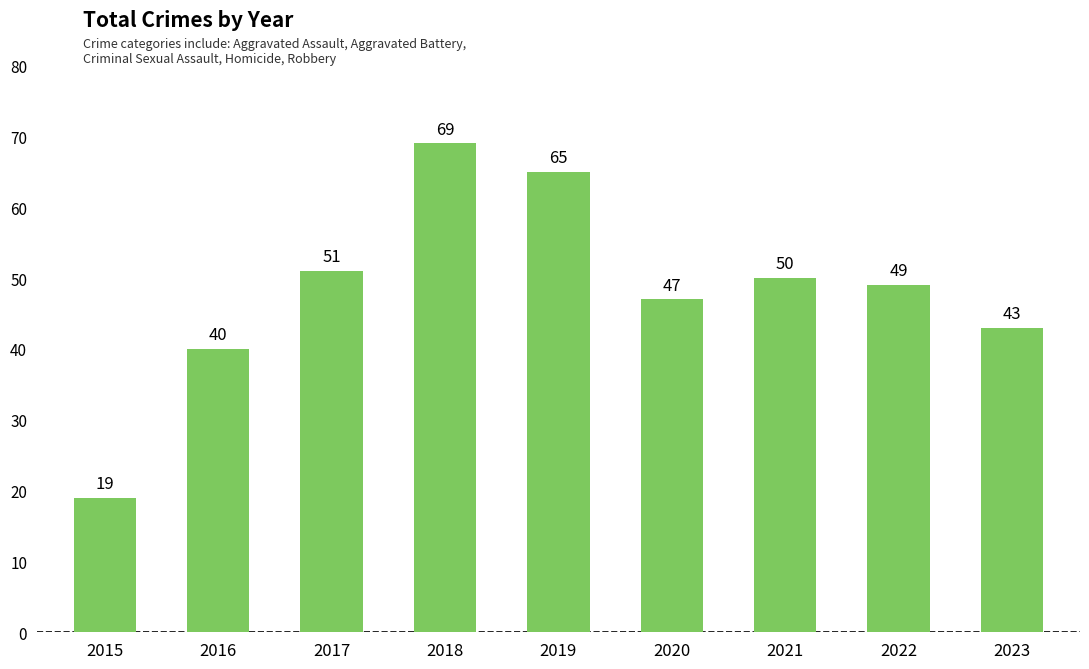

How many bars are there in total?

9